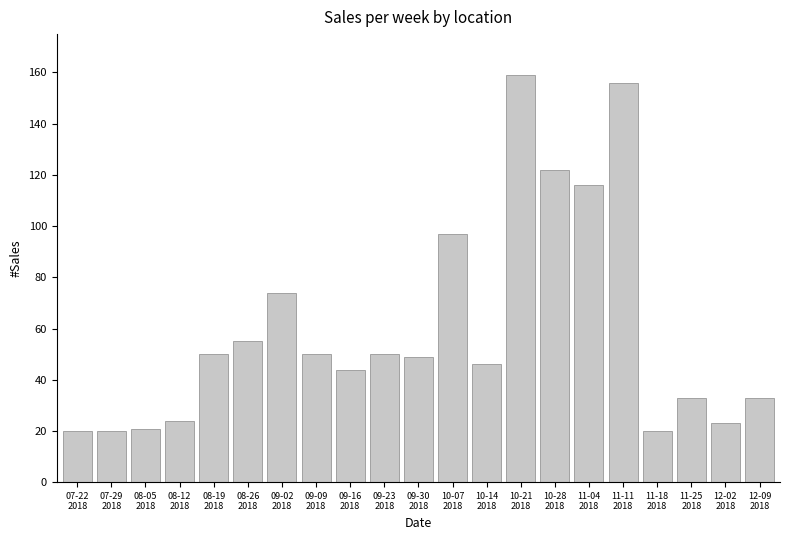

The value at 10-28
2018 is 122. True or false?

True